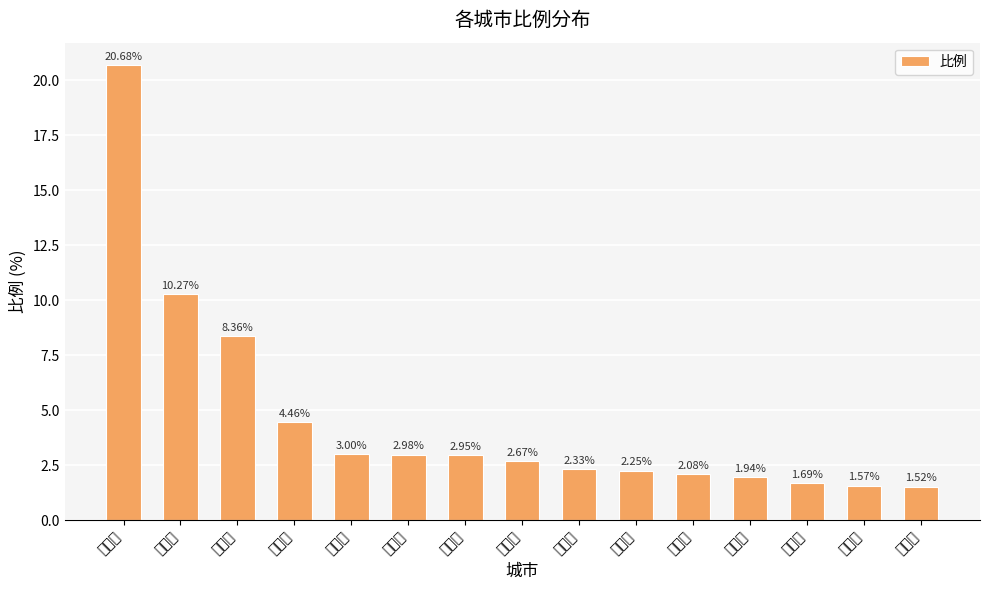

Are the bars grouped side by side (vs. stacked)?

No